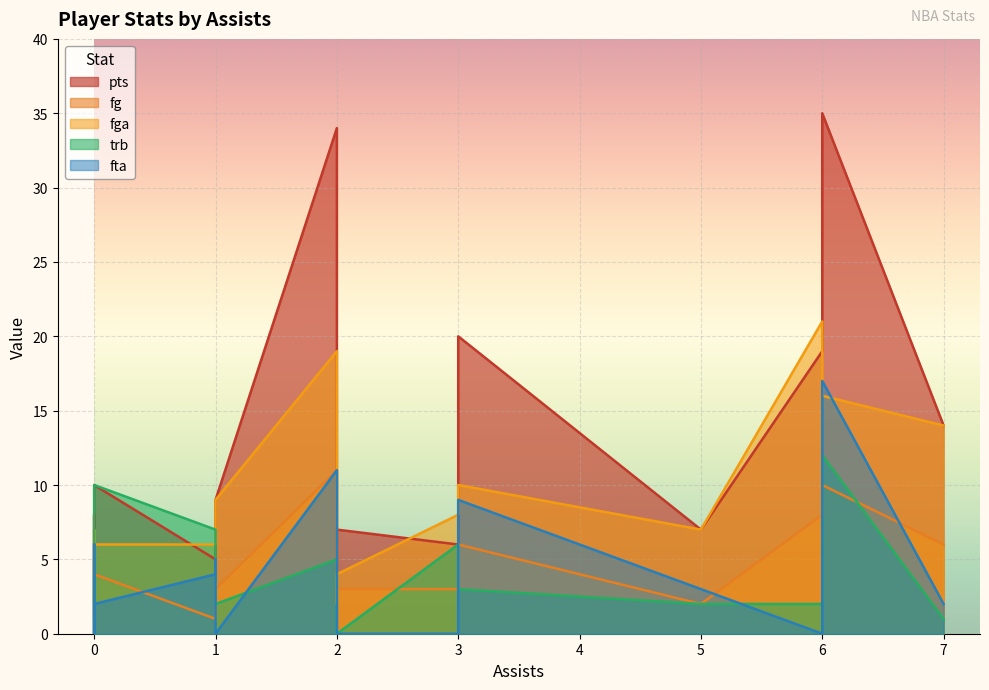

How many interior local valleys does the fga series have?

4